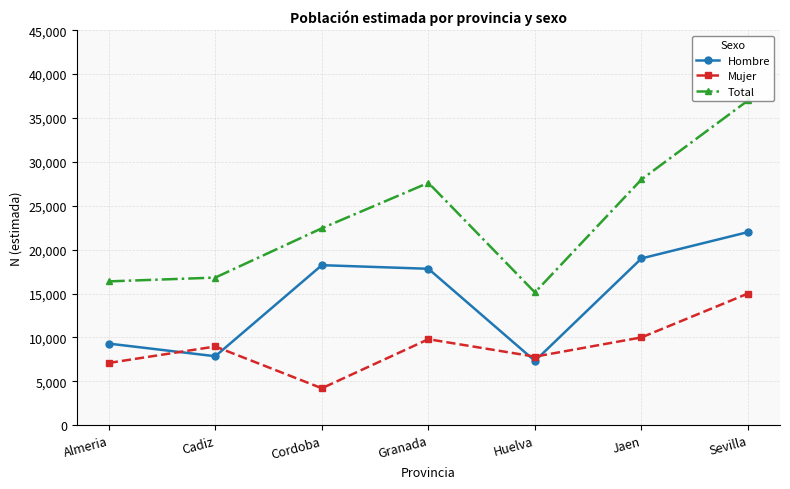

How many data points does each series have?

7